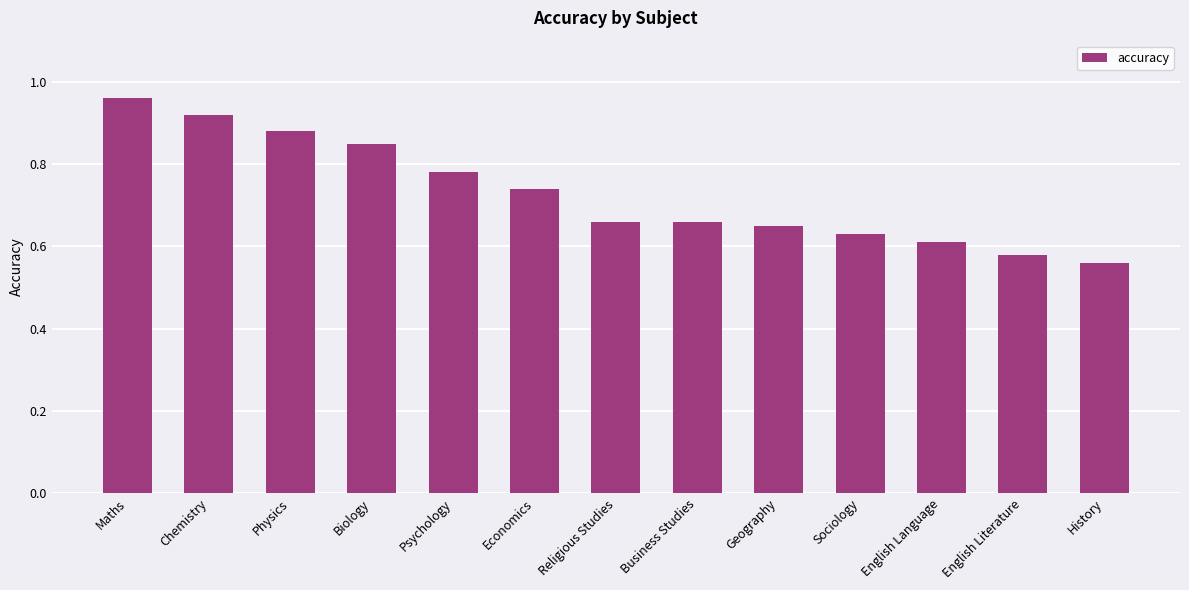

What is the difference between the maximum and minimum values?

0.4